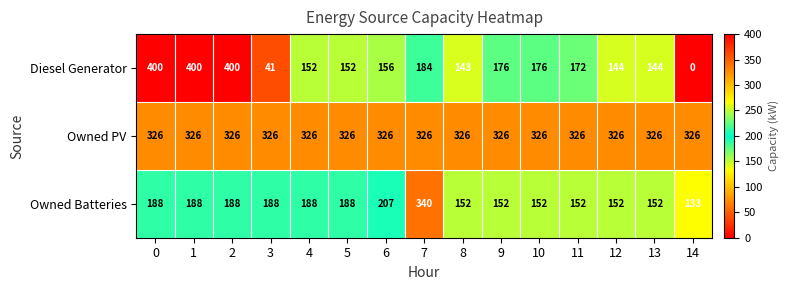

Which label corresponds to the smallest value in the chart?

14